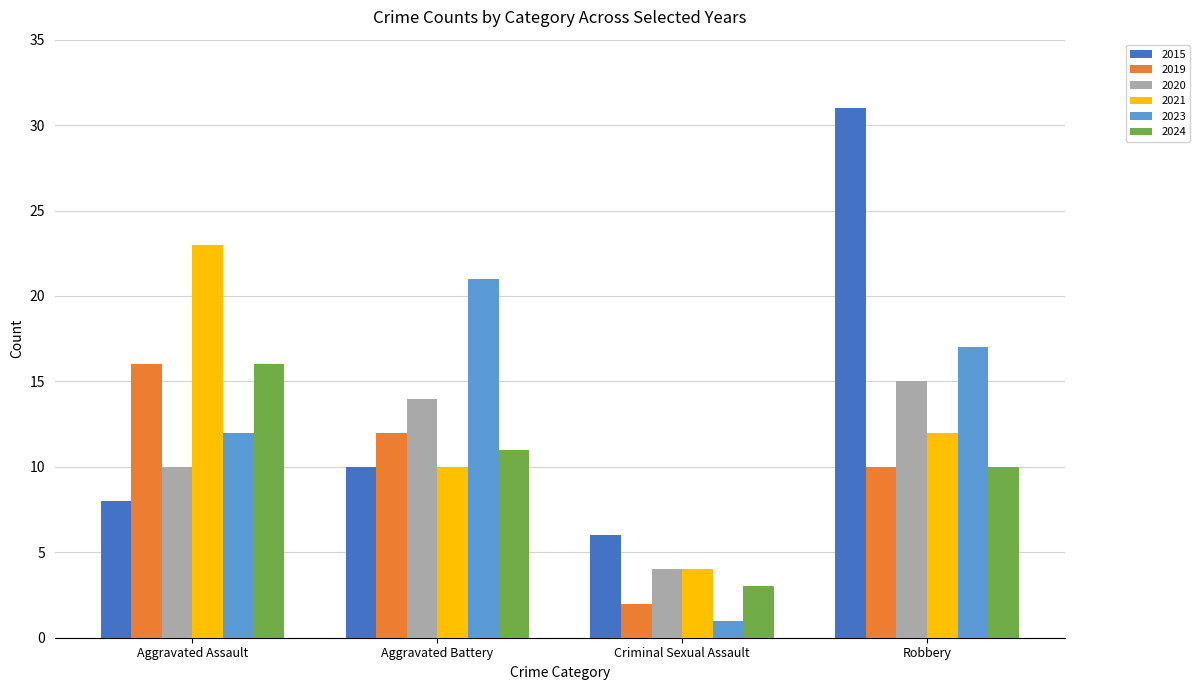

True or false: 2023 has a value of 12 at Aggravated Assault.

True